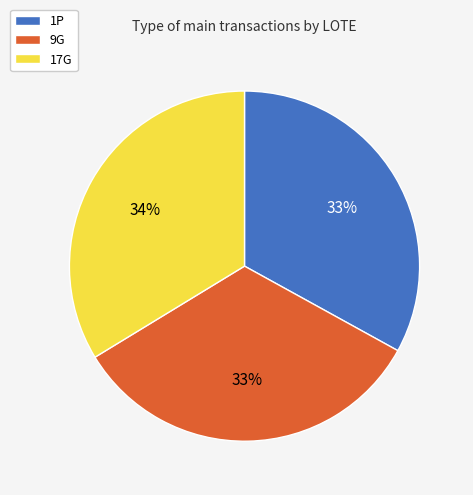

What percentage is the 17G slice, to the nearest percent?

34%